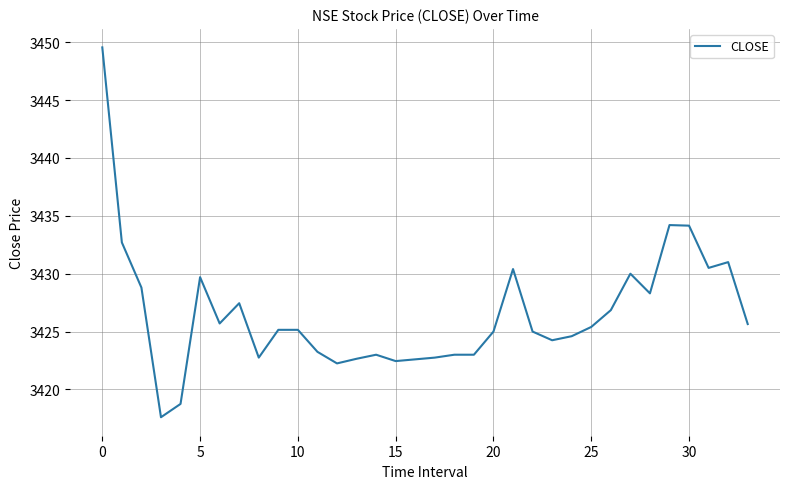

What is the greatest value displayed?

3449.6